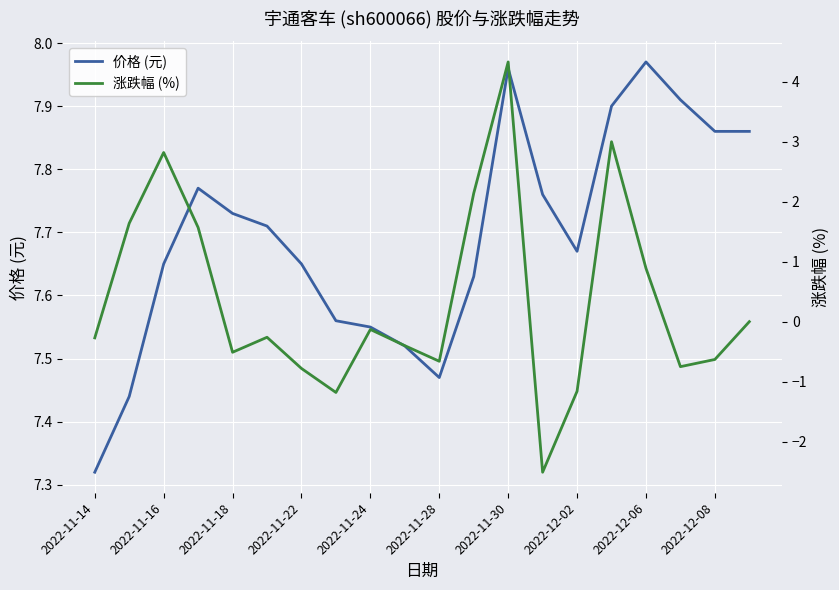

At which label is 价格 (元) closest to 7?

2022-11-14